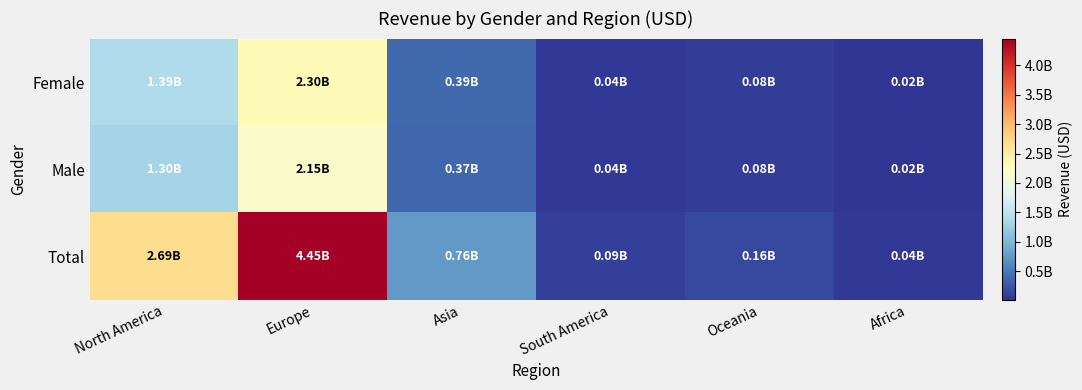

How many series are shown in this chart?

3